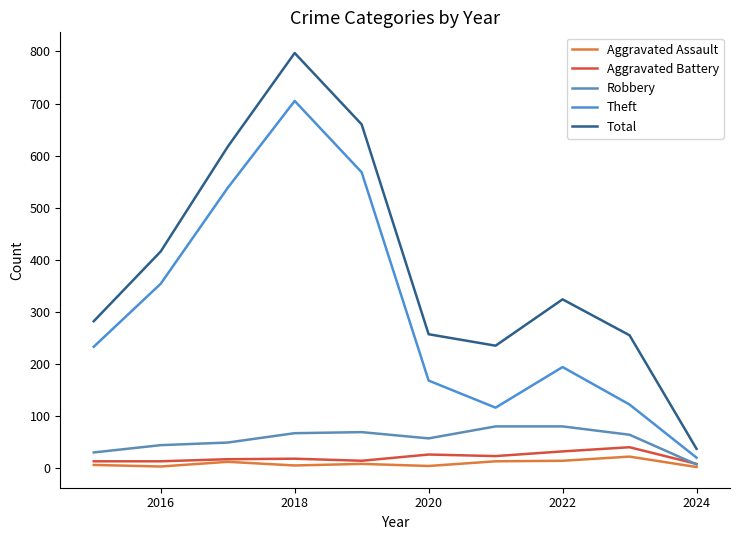

At how many categories does at least one series exceed 343?

4